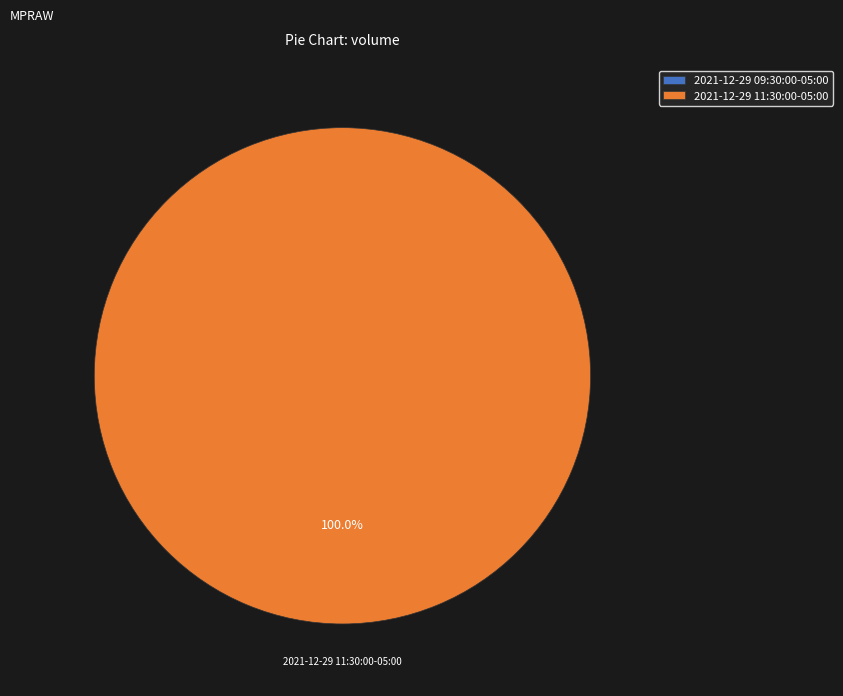

Is it true that 2021-12-29 11:30:00-05:00 is 100% of the pie?

True